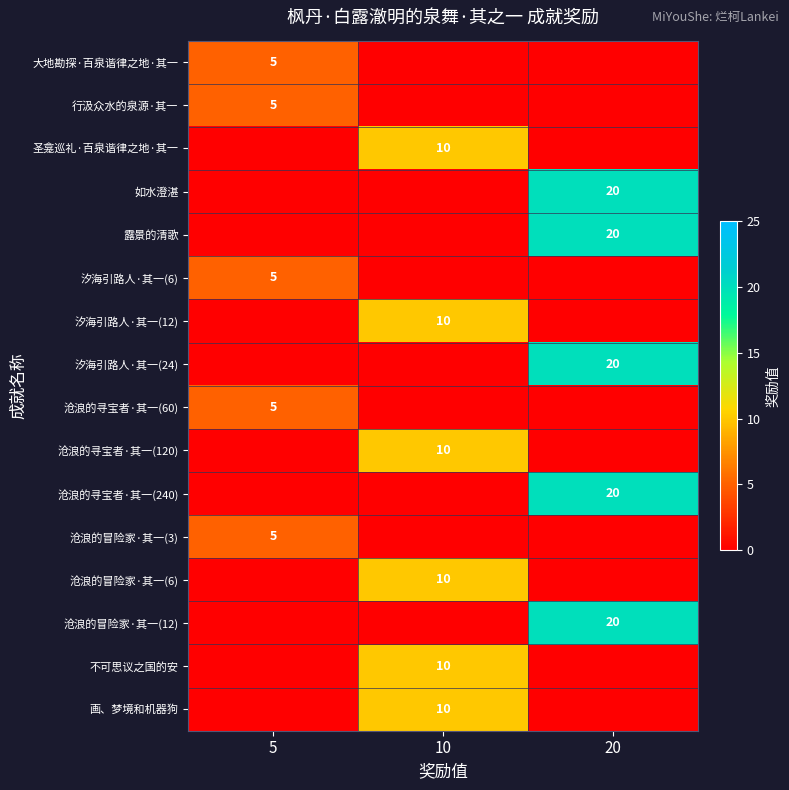

True or false: 圣龛巡礼·百泉谐律之地·其一 has a value of 14 at 10.

False